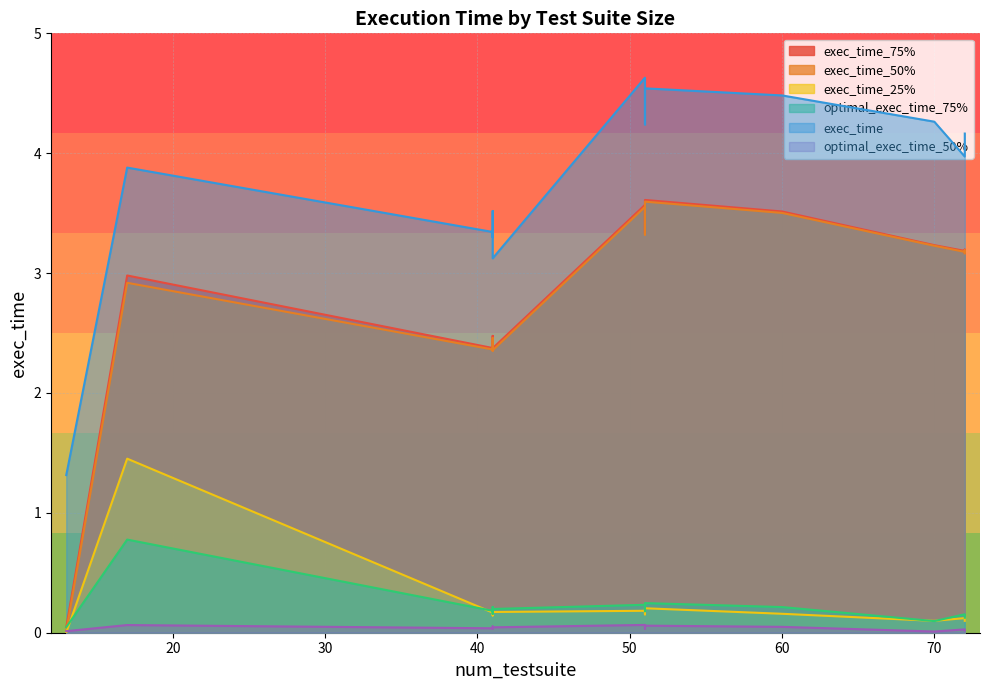

True or false: optimal_exec_time_50% has a value of 0.0 at 72.

True